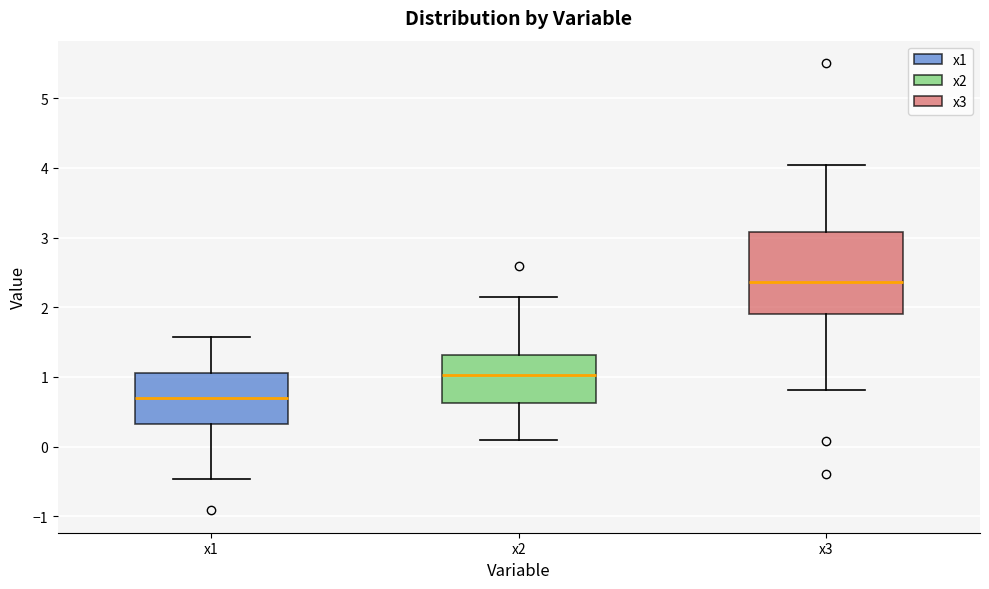

Reading left to right, transcribe this box plot: for each box, give where its median line is, the range the box spans, and where its two whiskers end, as read against the y-axis. The values are not printed on the chart, so give them approximately, as read against the axis.

x1: median 0.7, box 0.3 to 1.1, whiskers -0.5 to 1.6
x2: median 1.0, box 0.6 to 1.3, whiskers 0.1 to 2.1
x3: median 2.4, box 1.9 to 3.1, whiskers 0.8 to 4.0